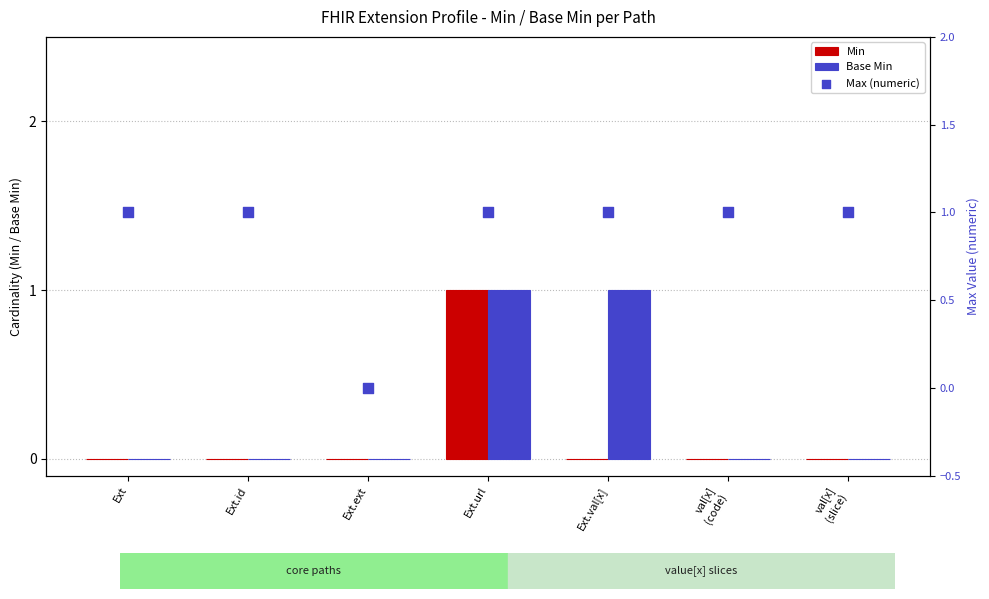

Is the value of Min at val[x]
(slice) greater than the value of Max (numeric) at Ext.url?

No